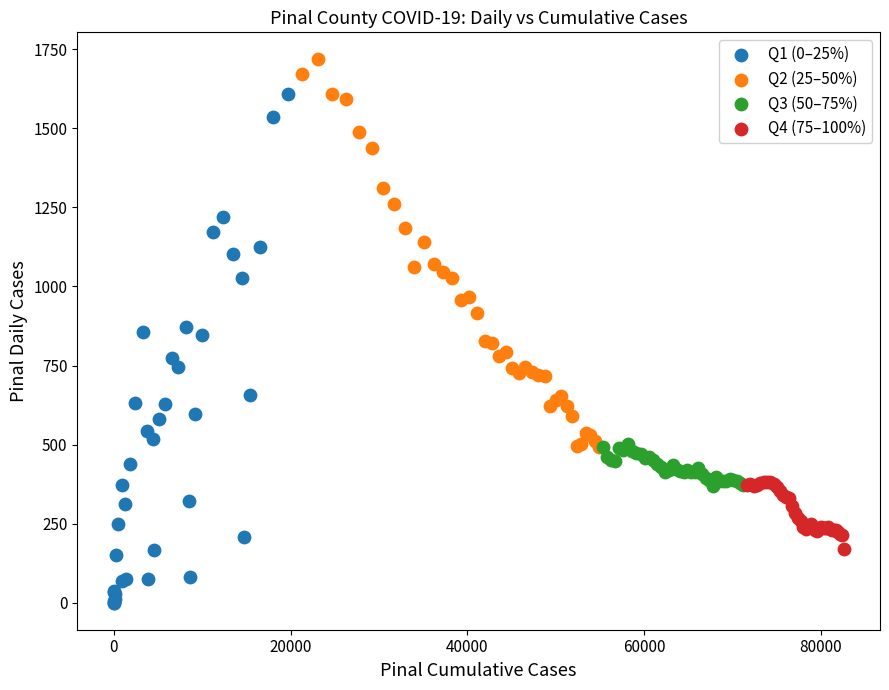

Which series has the widest spread of Y values?

Q1 (0–25%)